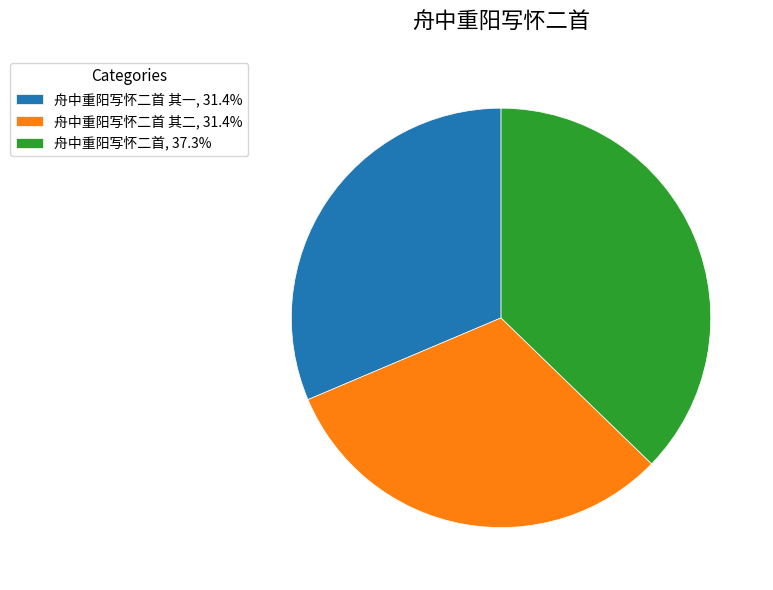

Do 舟中重阳写怀二首 其一, 31.4% and 舟中重阳写怀二首, 37.3% together represent more than half of the pie?

Yes